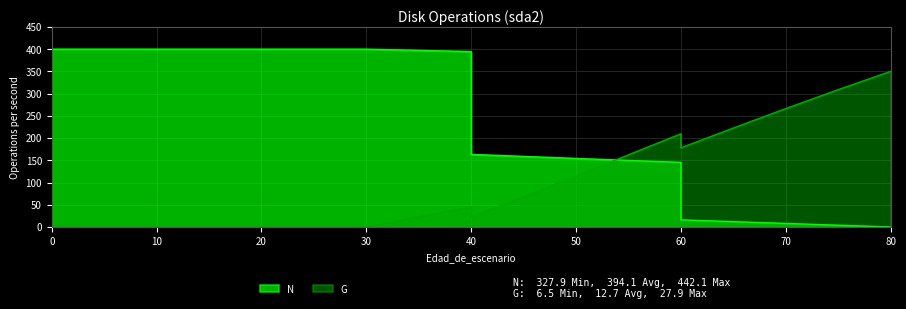

True or false: G and N intersect in this chart.

True